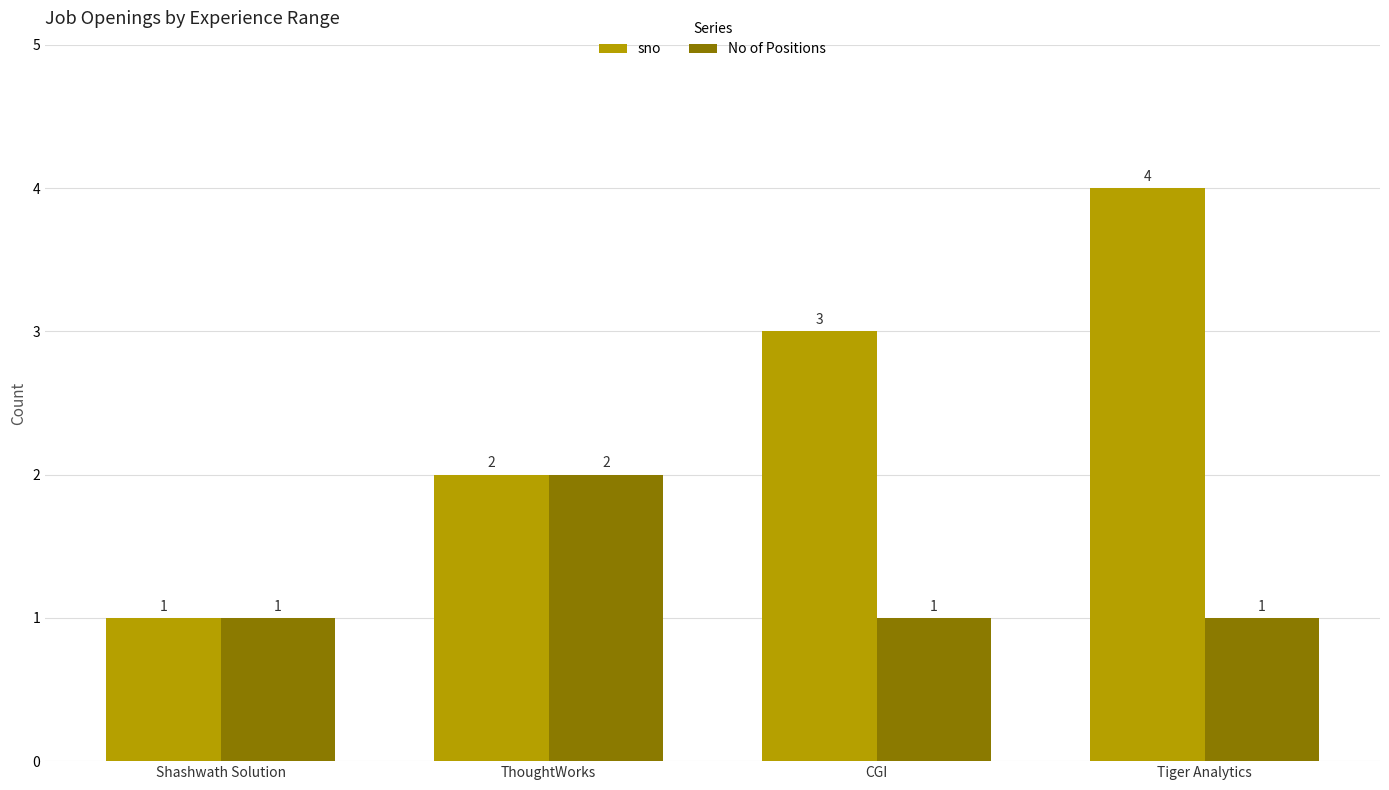

How many bars are there in total?

8